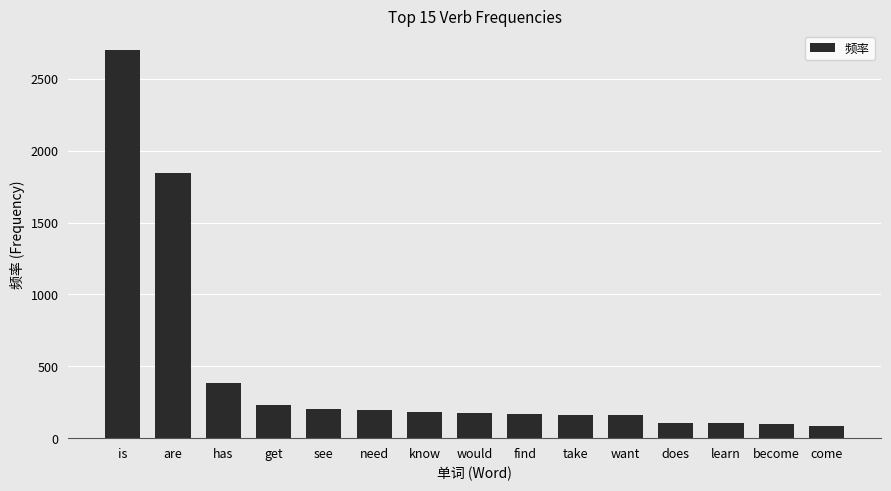

Which has a higher value, see or are?

are